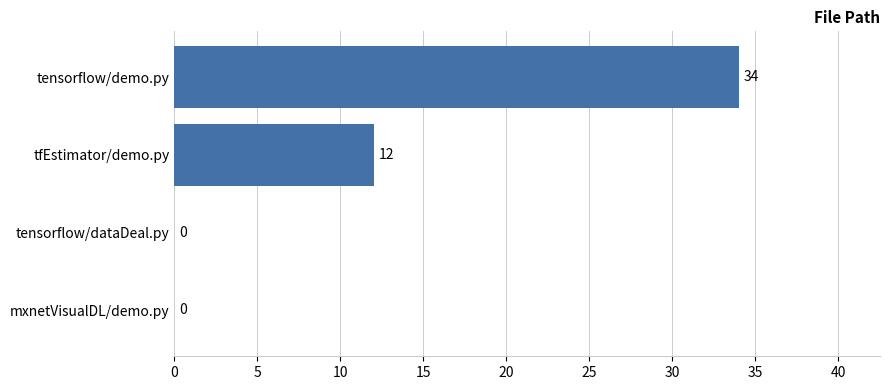

How many positive values are there?

2